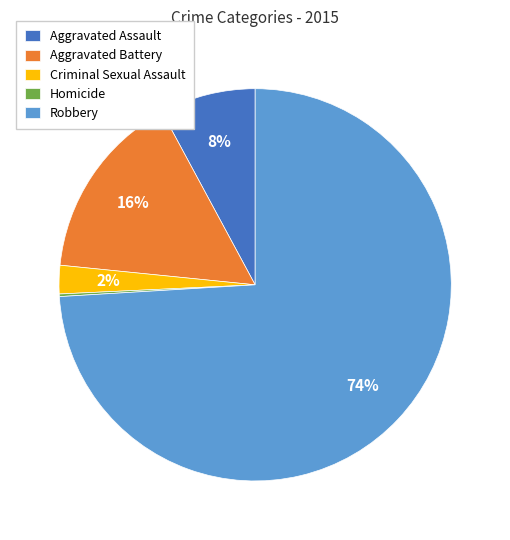

To the nearest percent, what percentage of the pie is Robbery?

74%